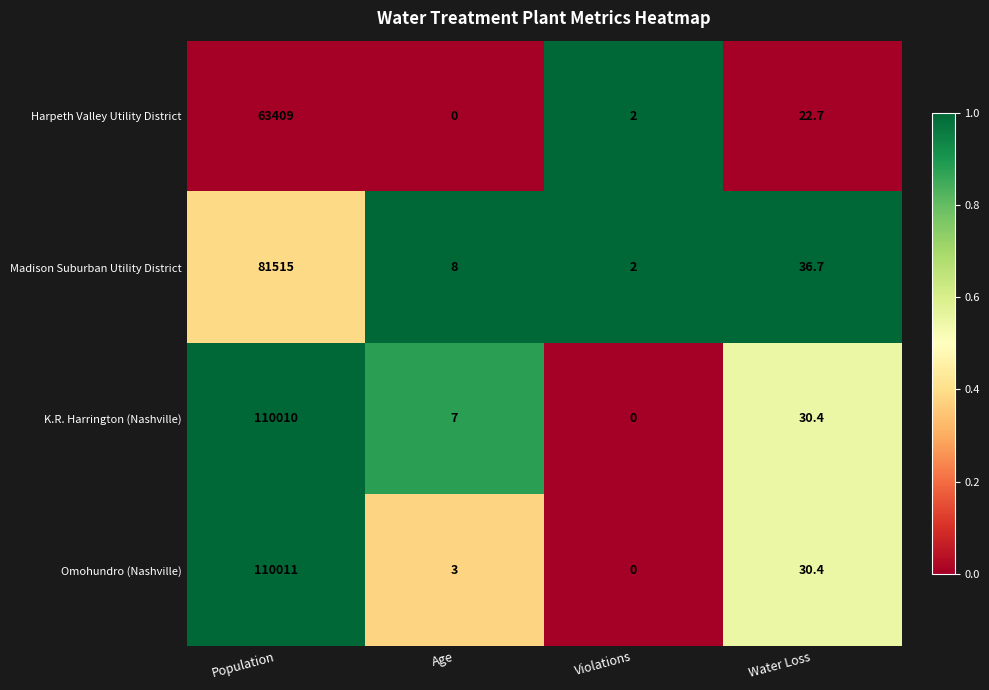

How many distinct data groups are displayed?

4